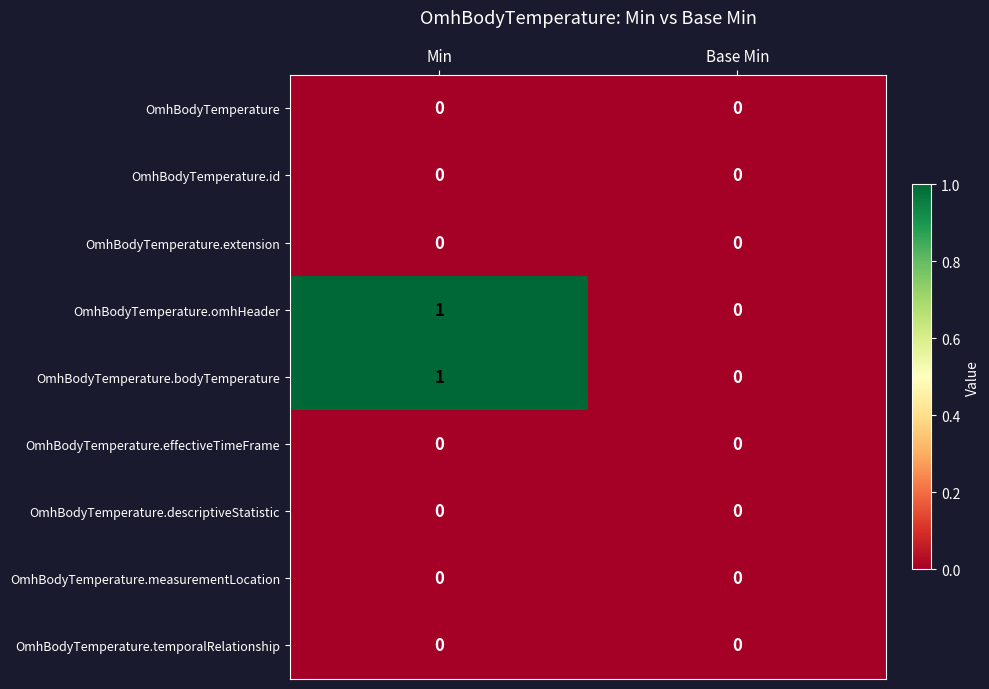

Reading left to right, transcribe all the data shown in this chart.

OmhBodyTemperature: 0	0
OmhBodyTemperature.id: 0	0
OmhBodyTemperature.extension: 0	0
OmhBodyTemperature.omhHeader: 1	0
OmhBodyTemperature.bodyTemperature: 1	0
OmhBodyTemperature.effectiveTimeFrame: 0	0
OmhBodyTemperature.descriptiveStatistic: 0	0
OmhBodyTemperature.measurementLocation: 0	0
OmhBodyTemperature.temporalRelationship: 0	0